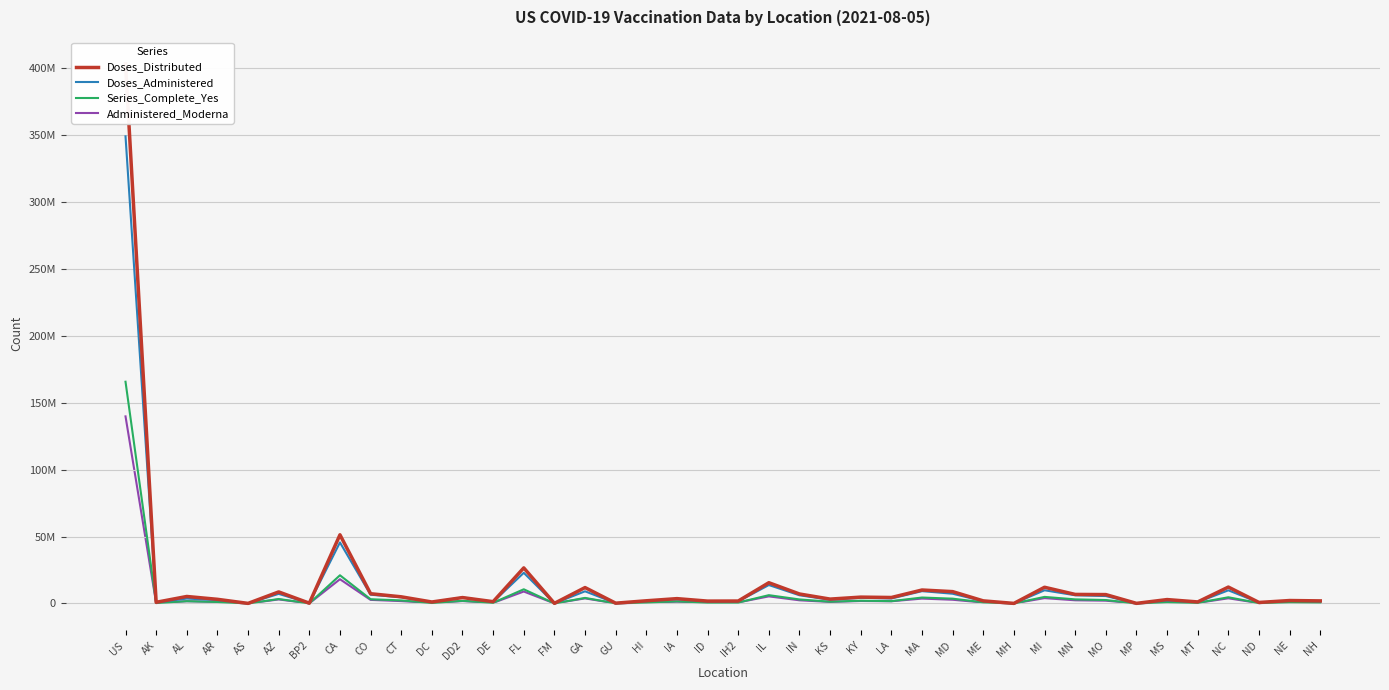

What position from the right is NH?

1